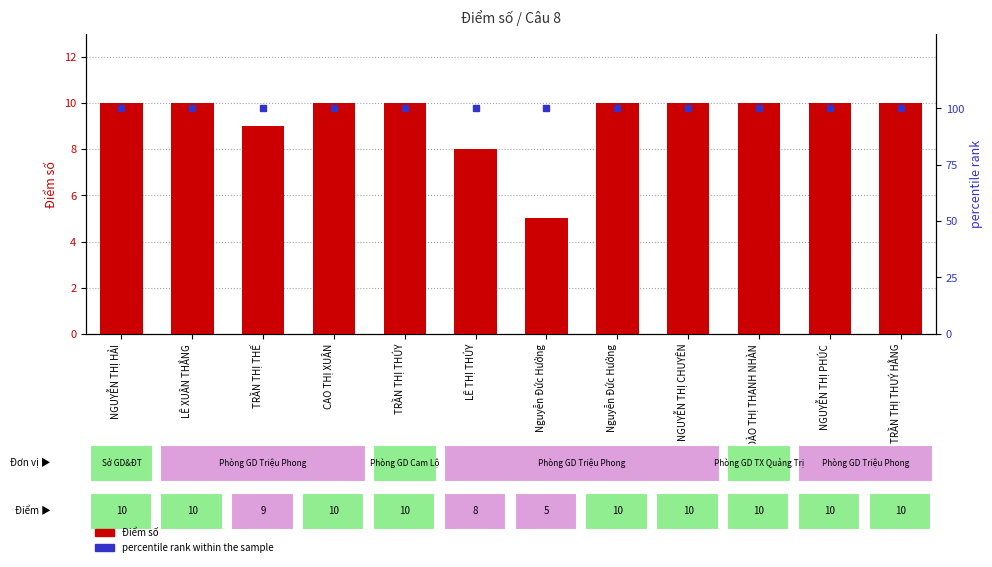

Which has a higher value, LÊ THỊ THÚY or LÊ XUÂN THẮNG?

LÊ XUÂN THẮNG